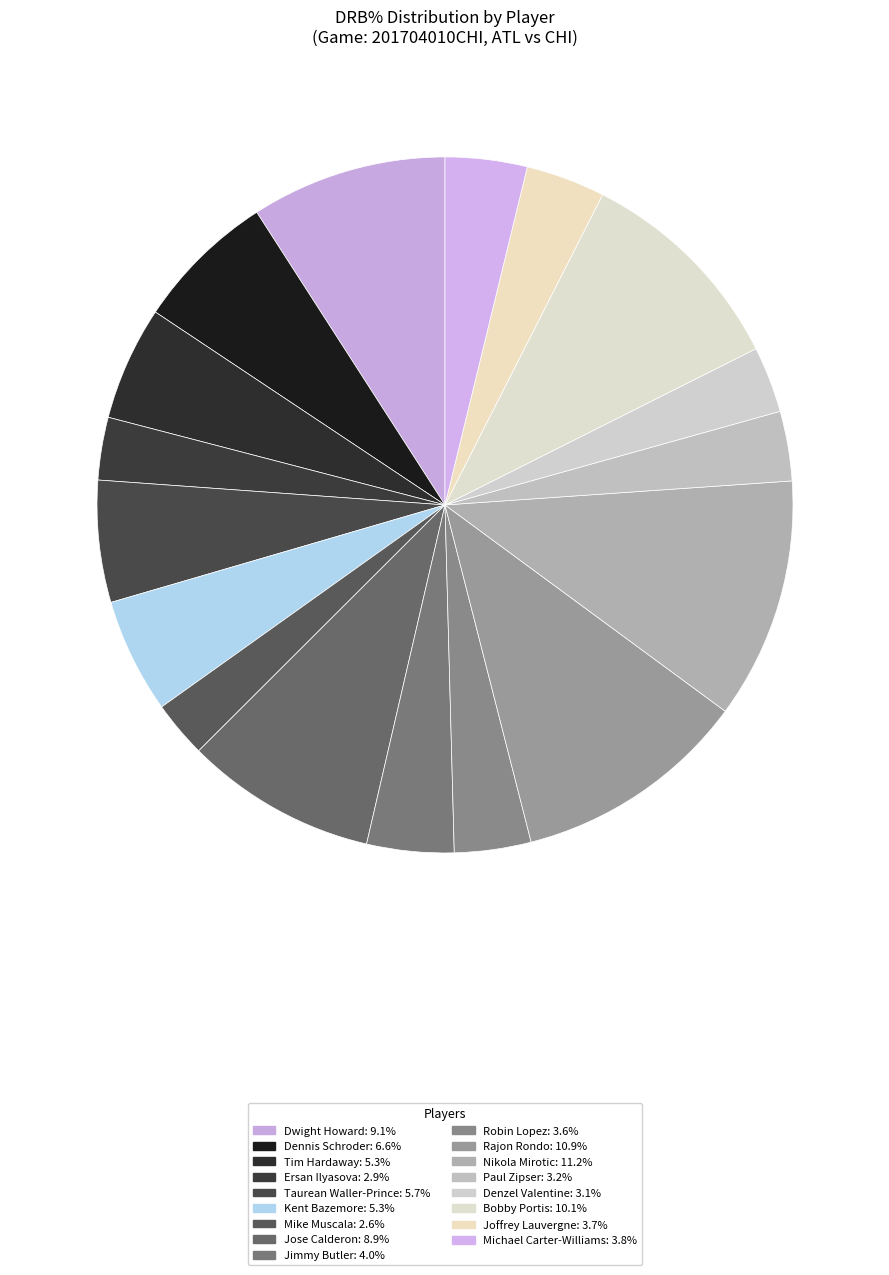

How many segments does this pie chart have?

17